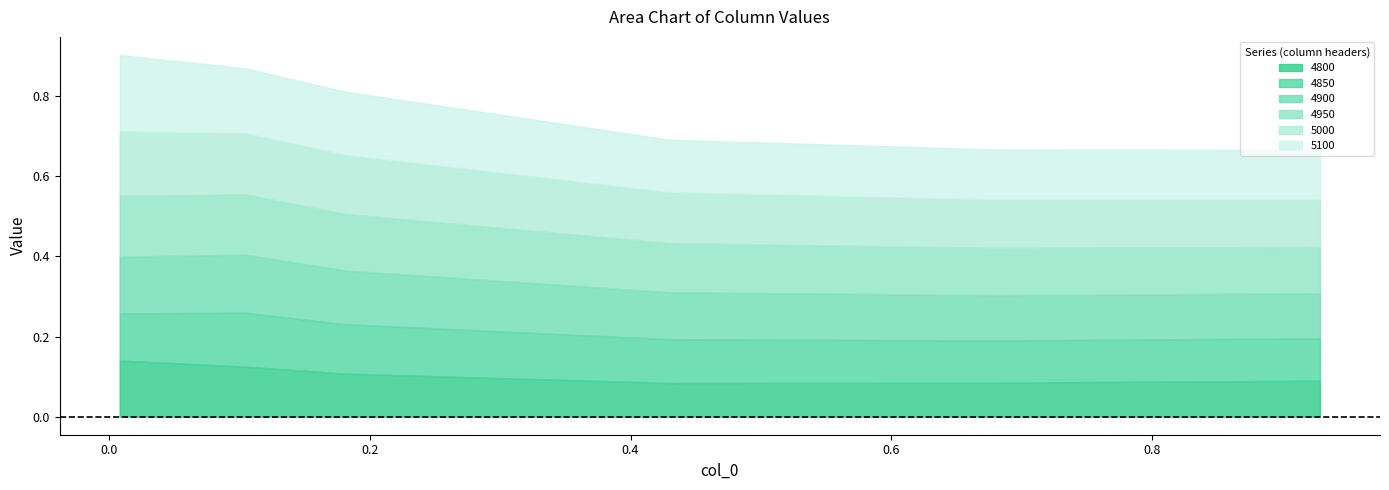

True or false: 4900 has more than 2 interior local peaks.

False